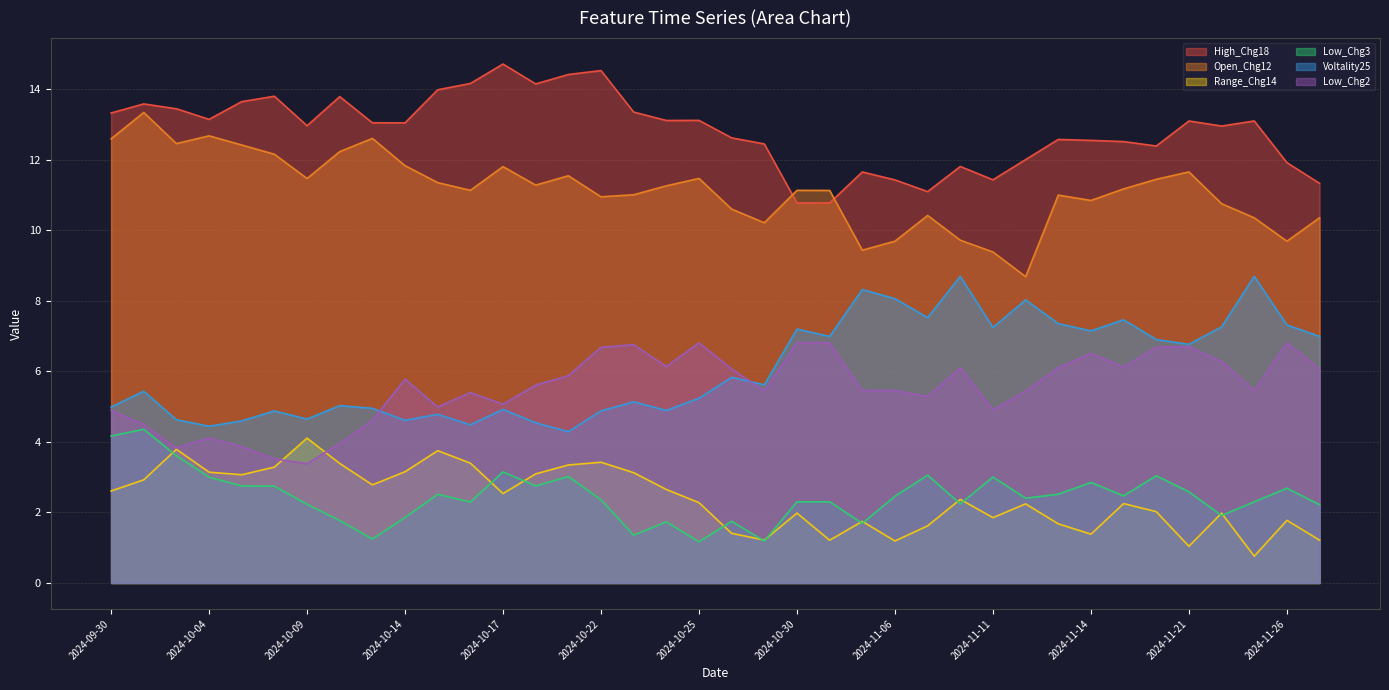

Where is Low_Chg3 nearest to the value 2?

2024-11-22